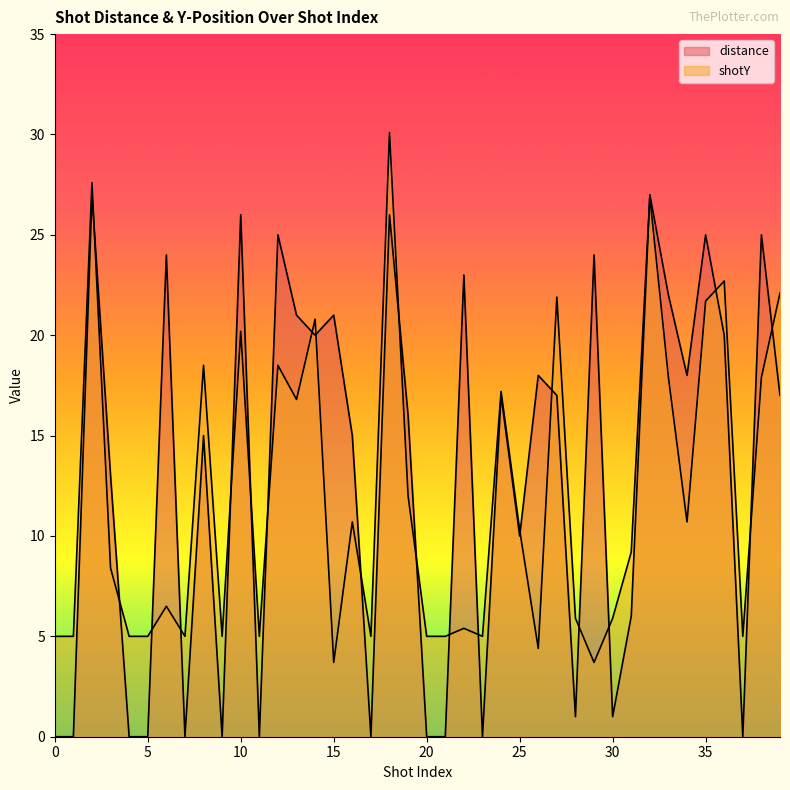

What are all the series names shown in the legend?

distance, shotY